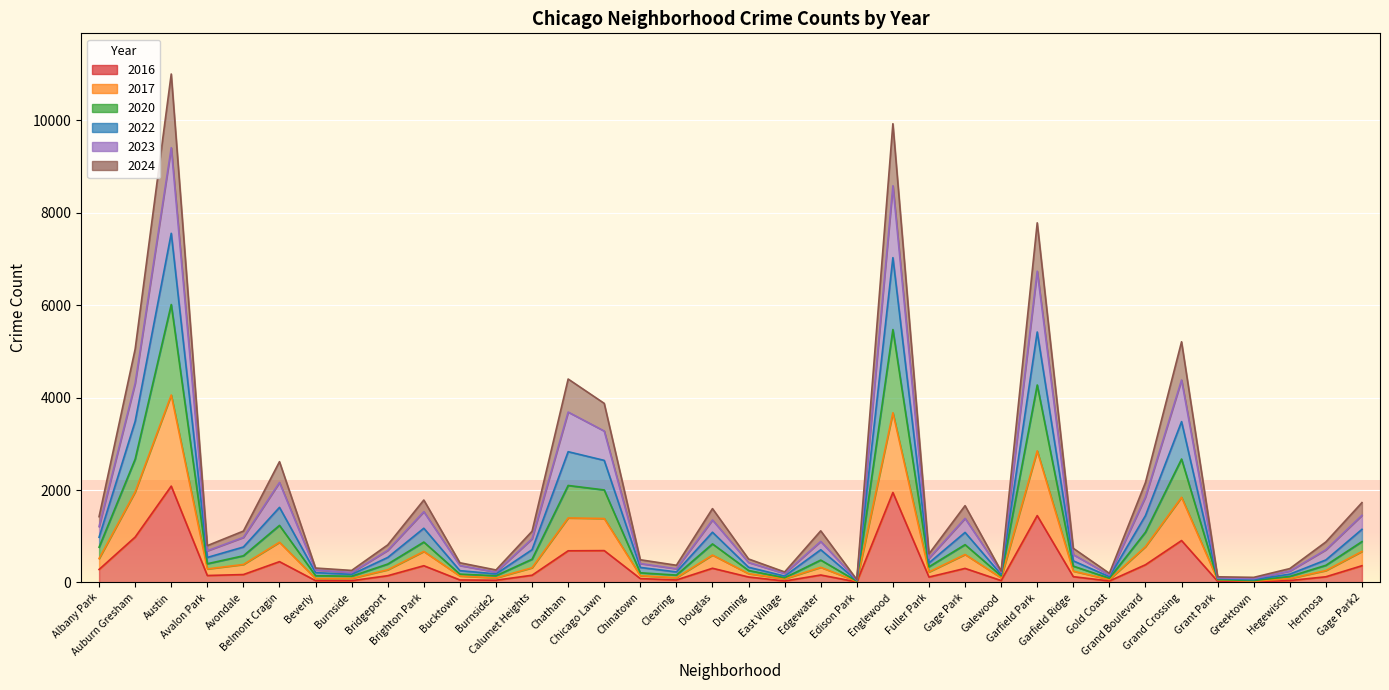

Is the value of 2022 at Chatham greater than the value of 2017 at Chinatown?

Yes